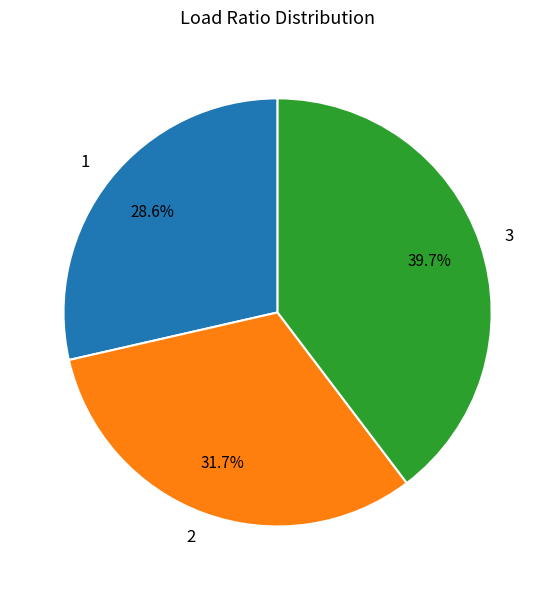

What is the smallest slice in the pie chart?

1